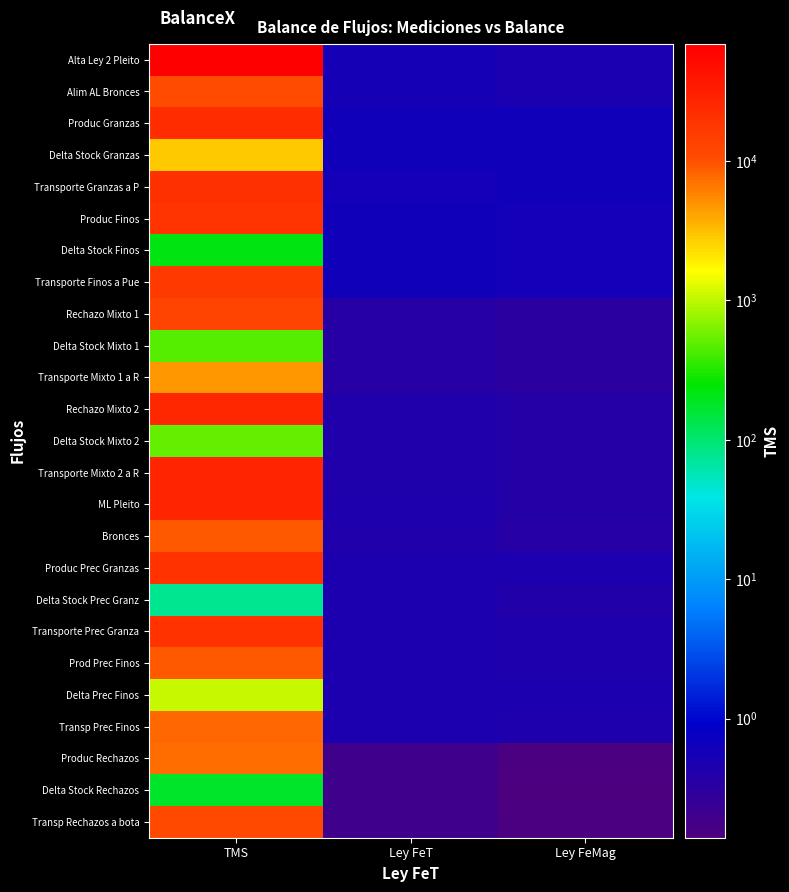

What is the difference between the highest and lowest values at Ley FeMag?

0.5